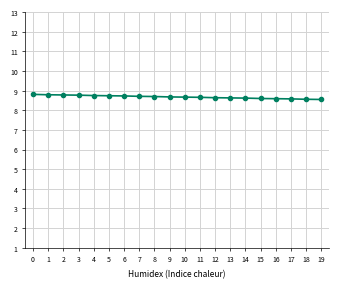

Is it true that the value at 4 is 8.8?

True